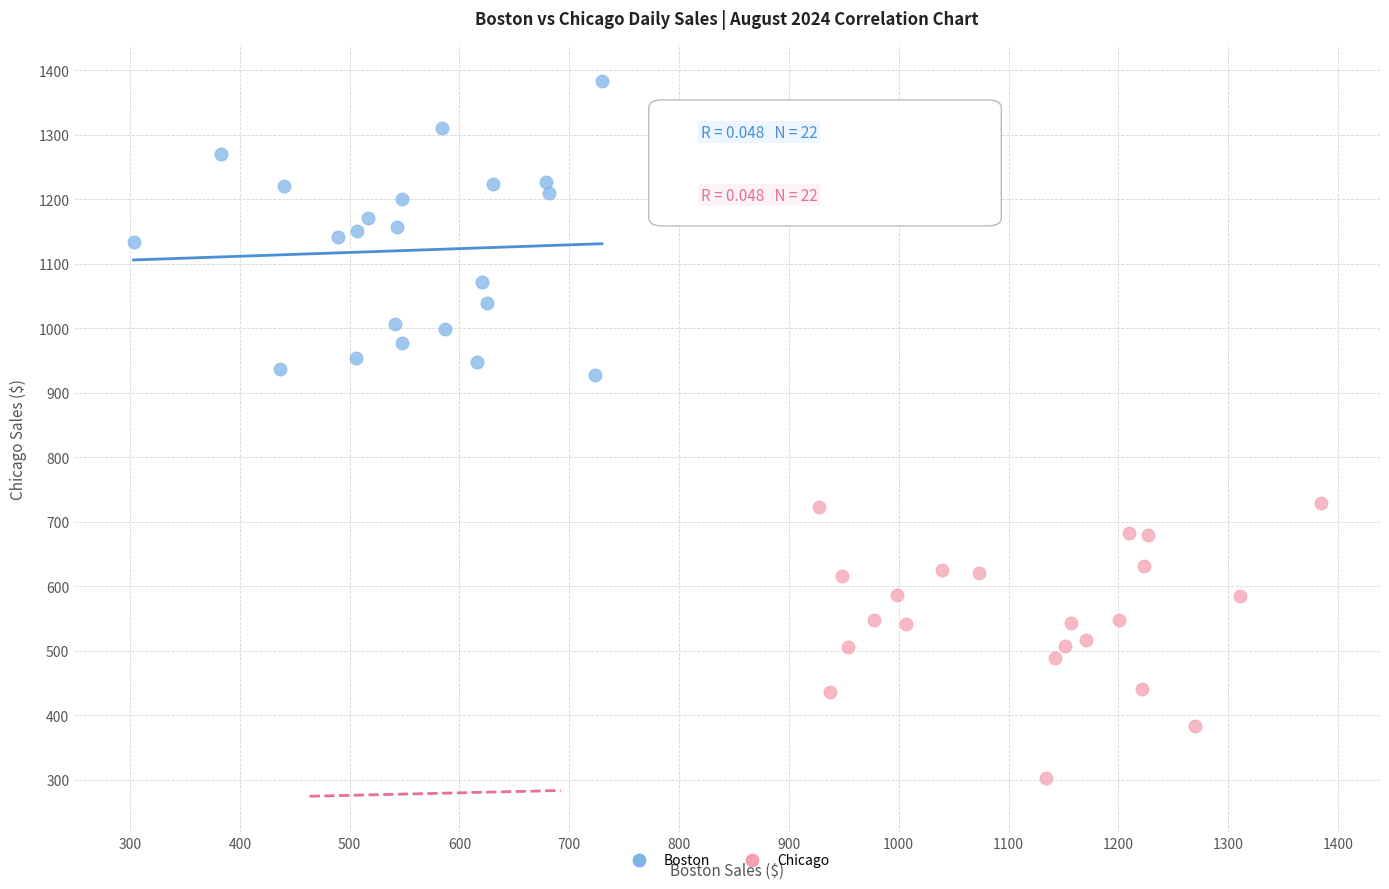

Which series reaches the minimum Y coordinate?

Chicago